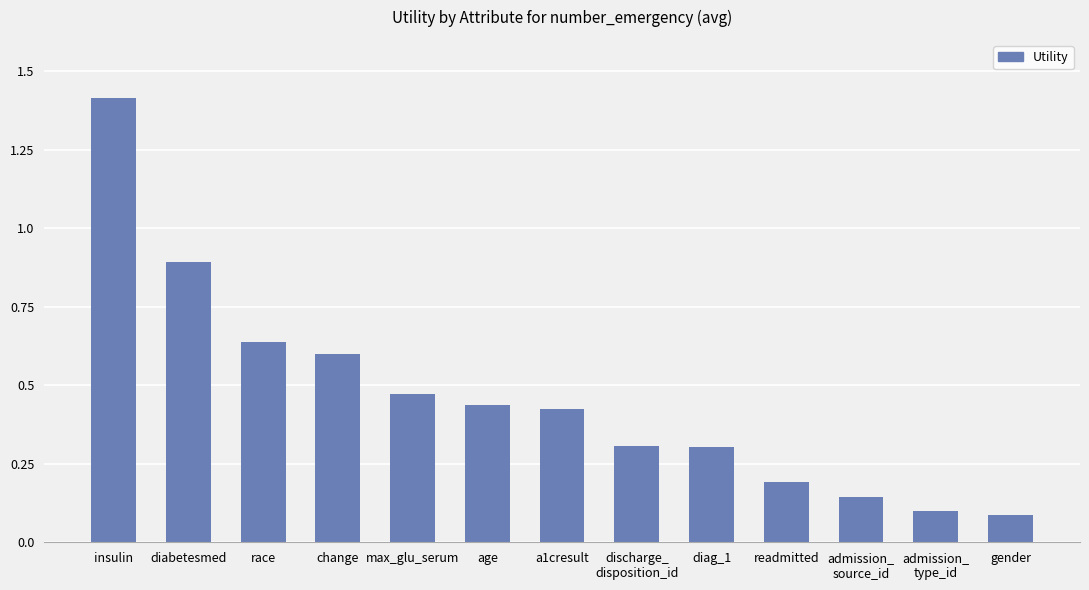

The value at race is 0.6. True or false?

True